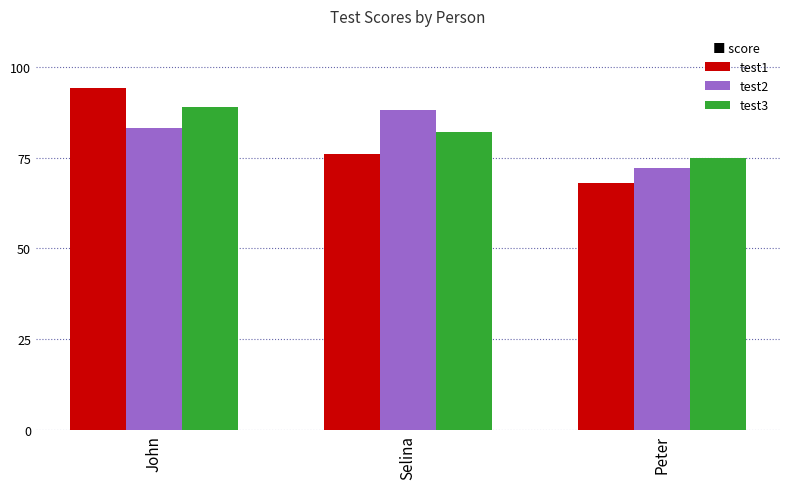

Is it true that test1 equals 19 at Peter?

False